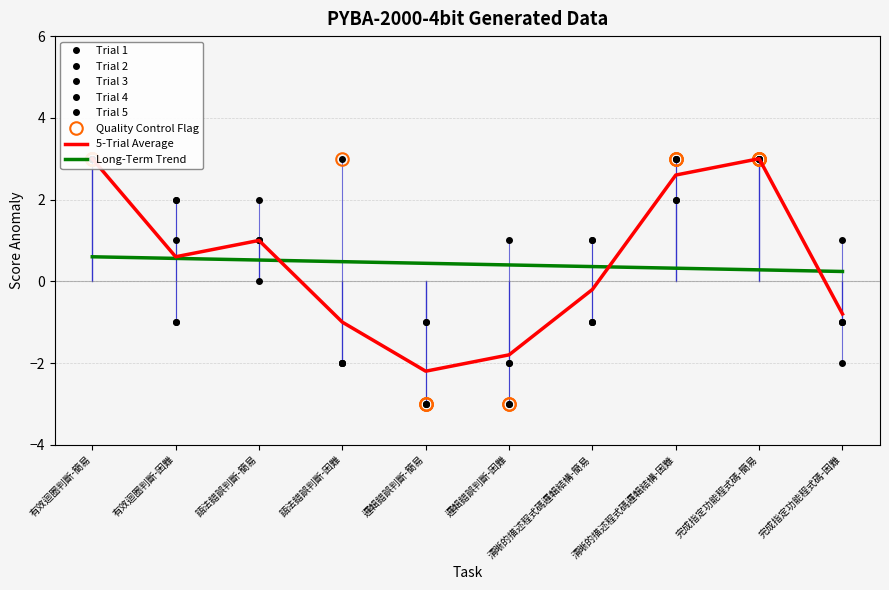

Where does the 5-Trial Average series first go above 0?

有效迴圈判斷-簡易